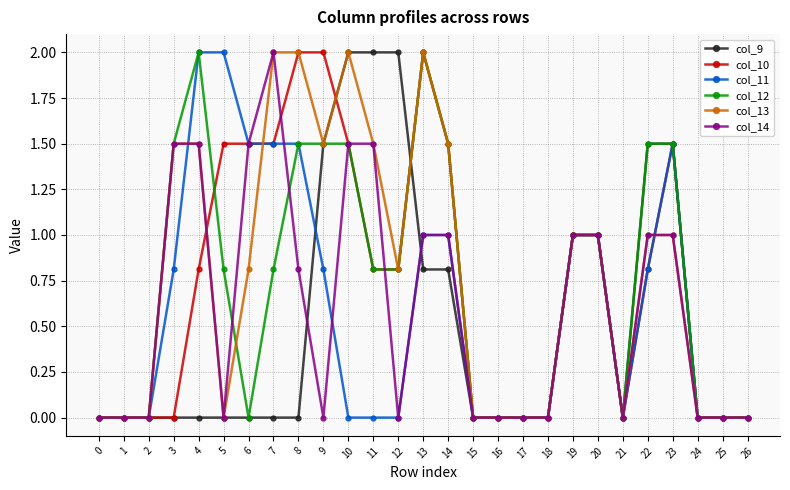

Is it true that col_12 equals -0.9 at 17?

False